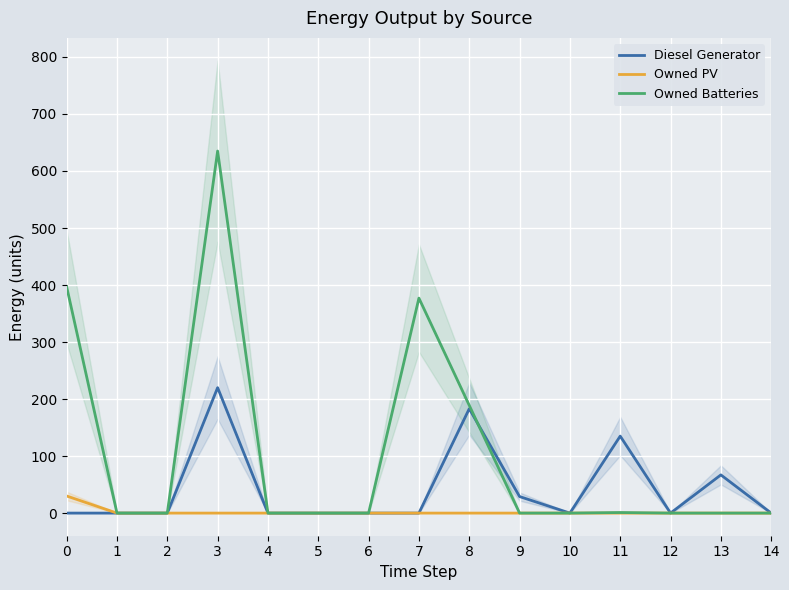

True or false: Owned PV has more than 1 points higher than both neighbors.

False